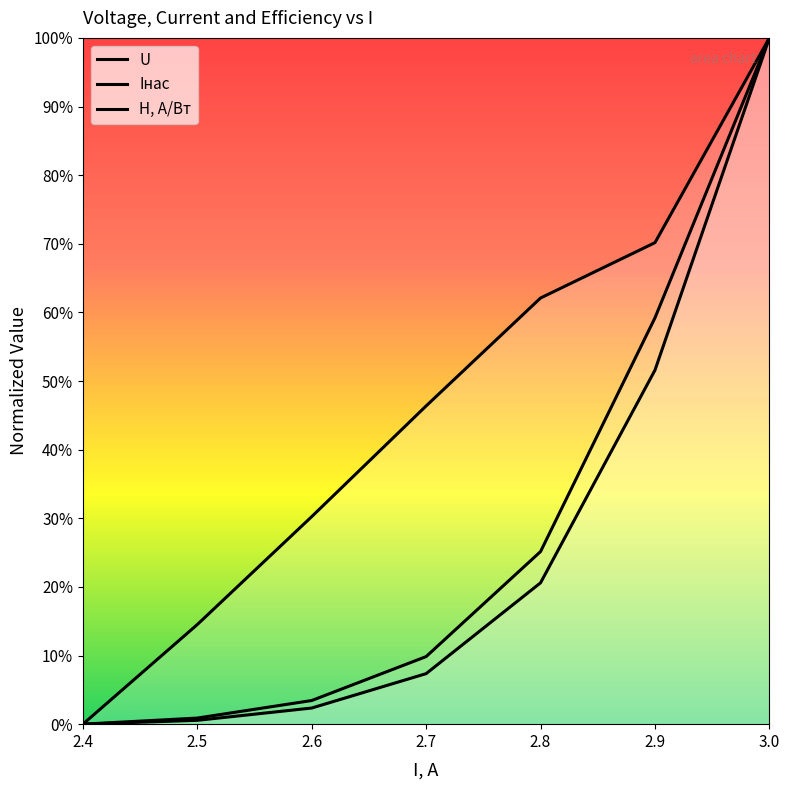

True or false: U and H, А/Вт cross at least once.

False